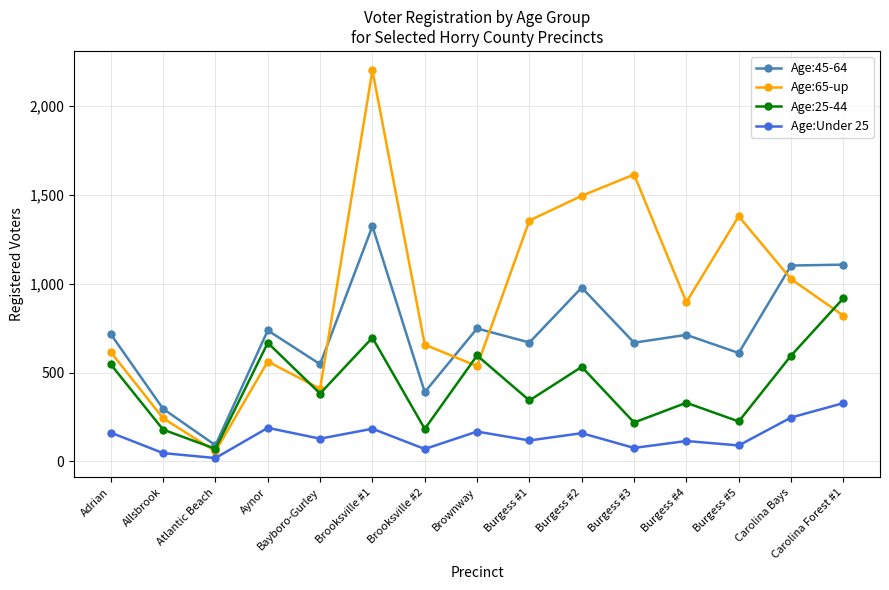

What is the value of the Age:Under 25 point at the 2nd from the left?

47